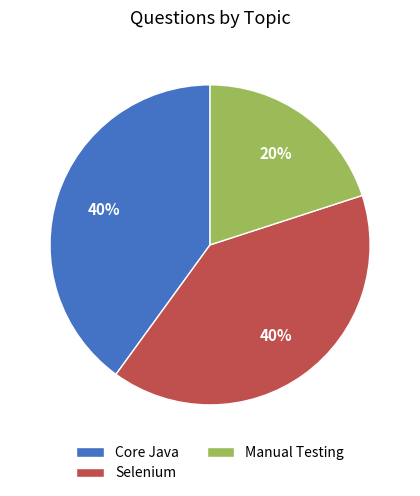

Is it true that Manual Testing is 10% of the pie?

False